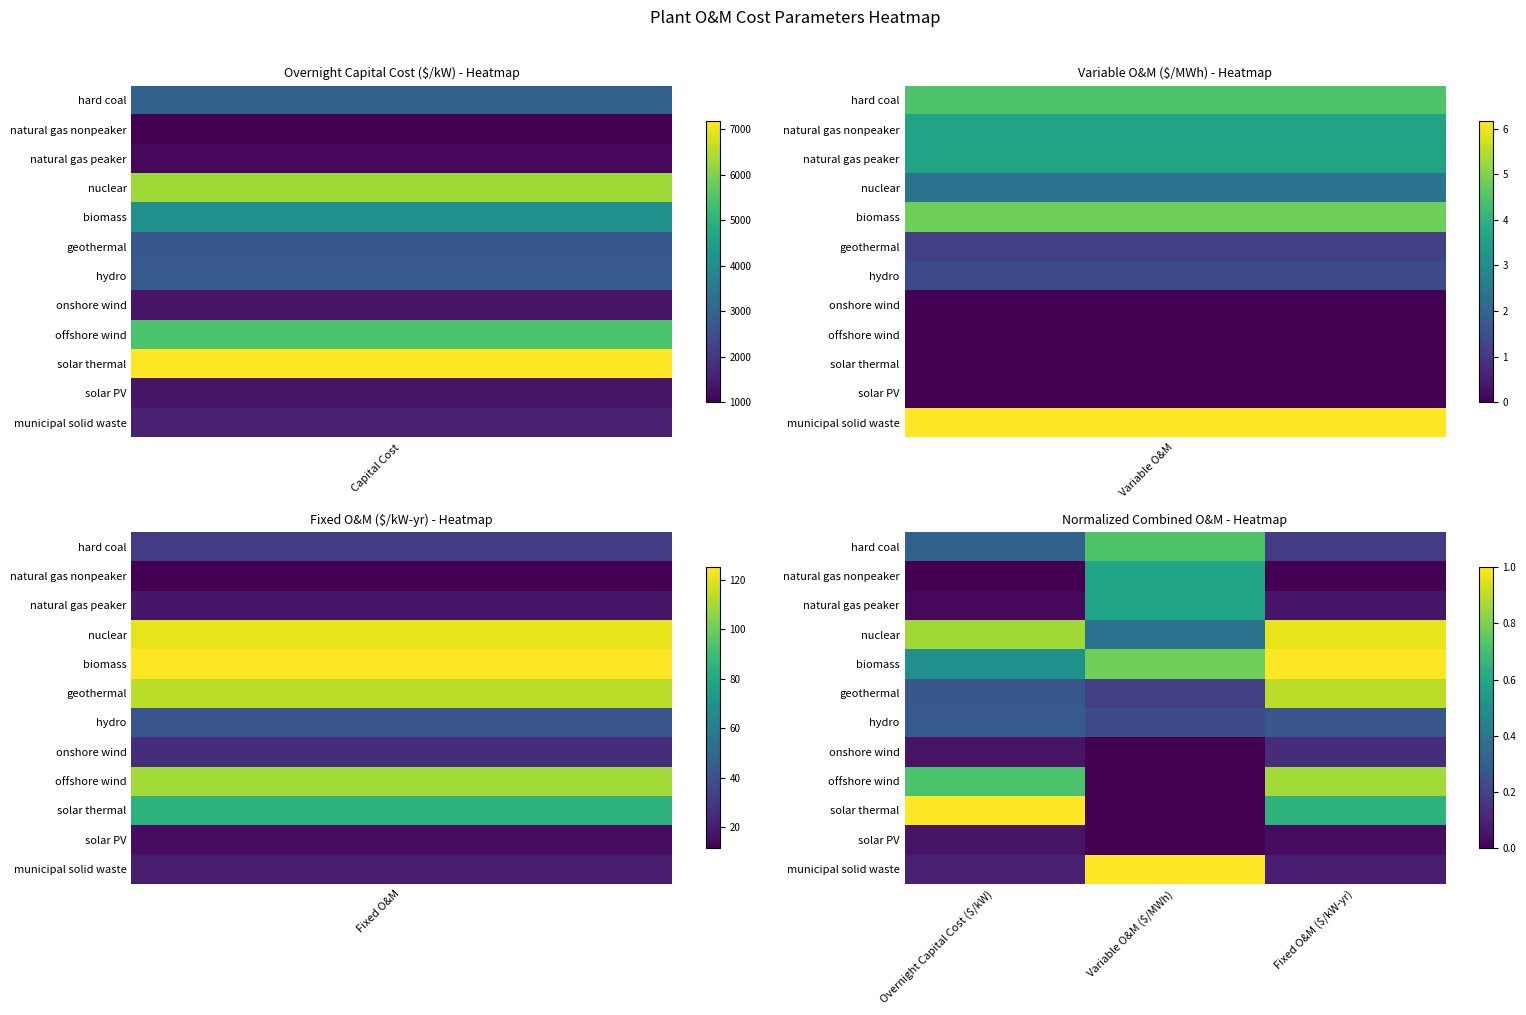

What is the maximum value shown in the chart?

1.0